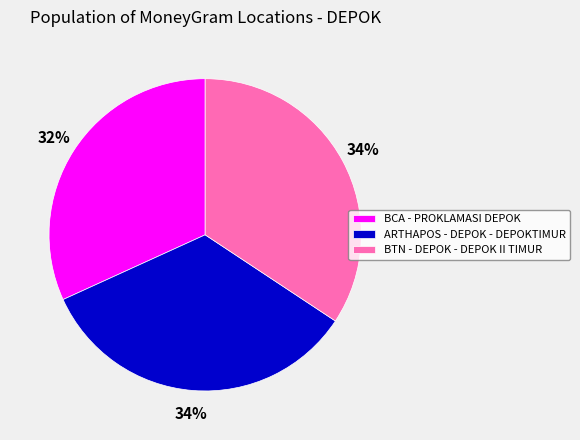

What is the smallest slice in the pie chart?

BCA - PROKLAMASI DEPOK